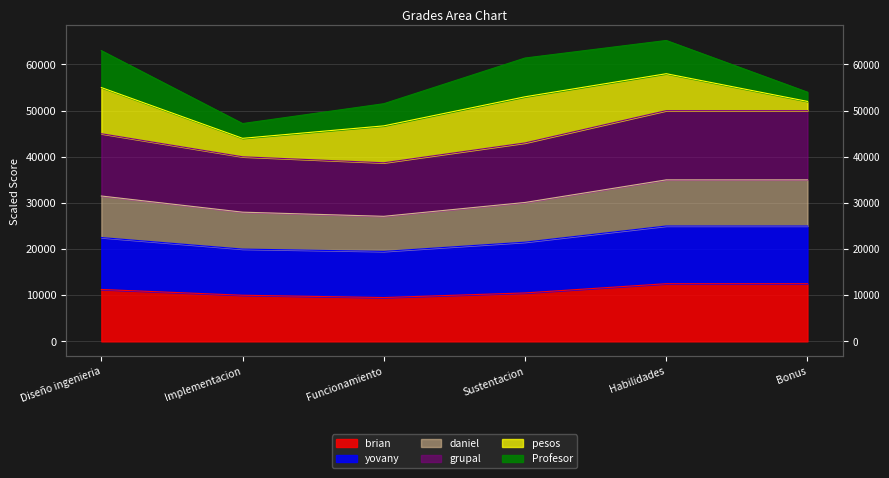

At which category is the sum across all series the highest?

Habilidades